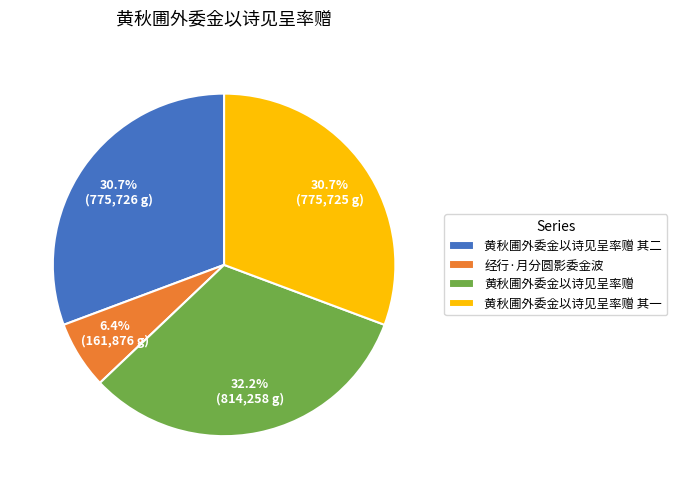

What is the ratio of the value at 经行·月分圆影委金波 to the value at 黄秋圃外委金以诗见呈率赠 其一?

0.2